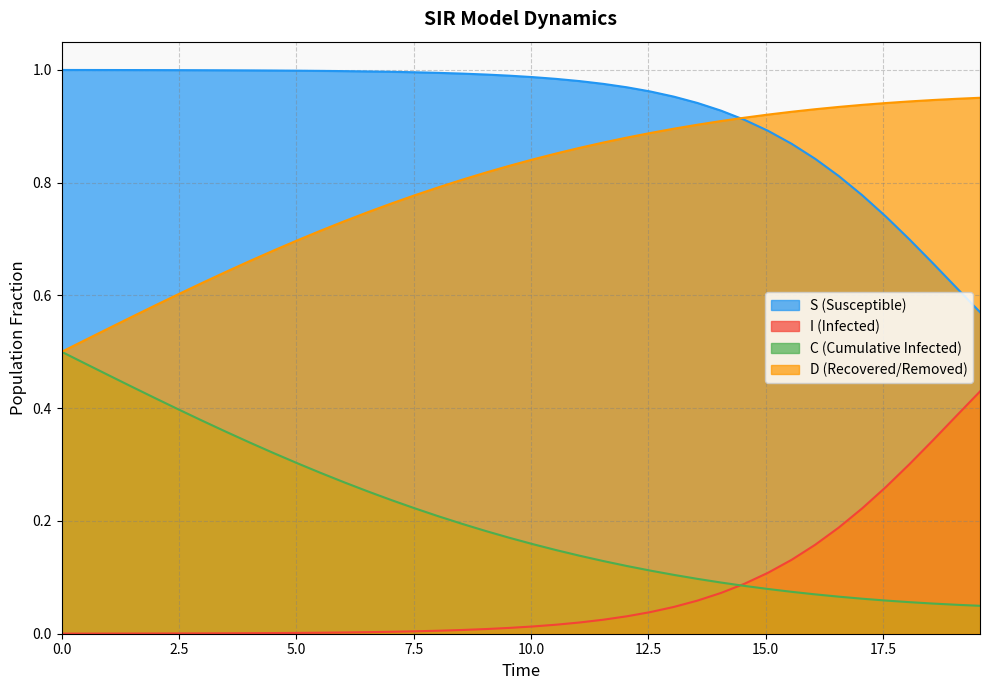

List the series in order of their overall mean, highest first.

S (Susceptible), D (Recovered/Removed), C (Cumulative Infected), I (Infected)